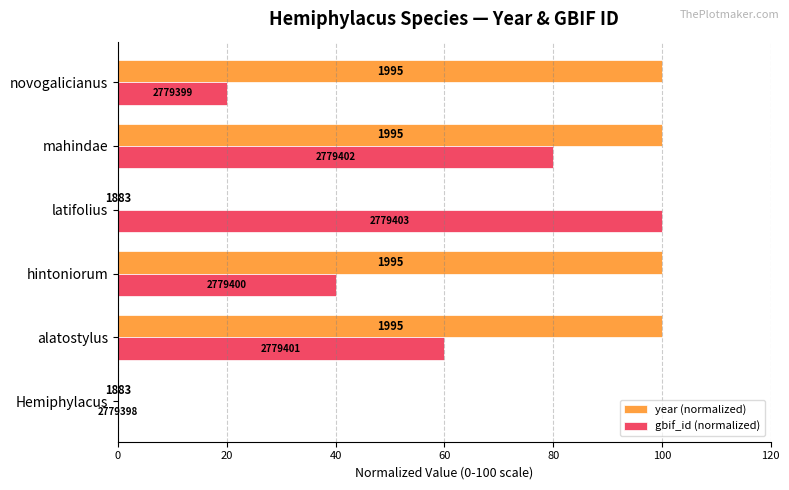

What are all the series names shown in the legend?

year (normalized), gbif_id (normalized)